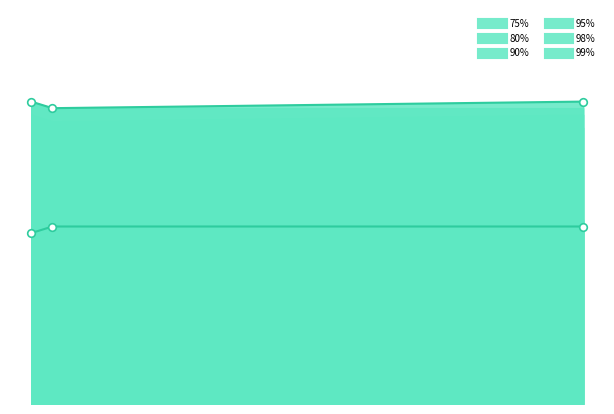

Which series has the widest spread of Y values?

75%